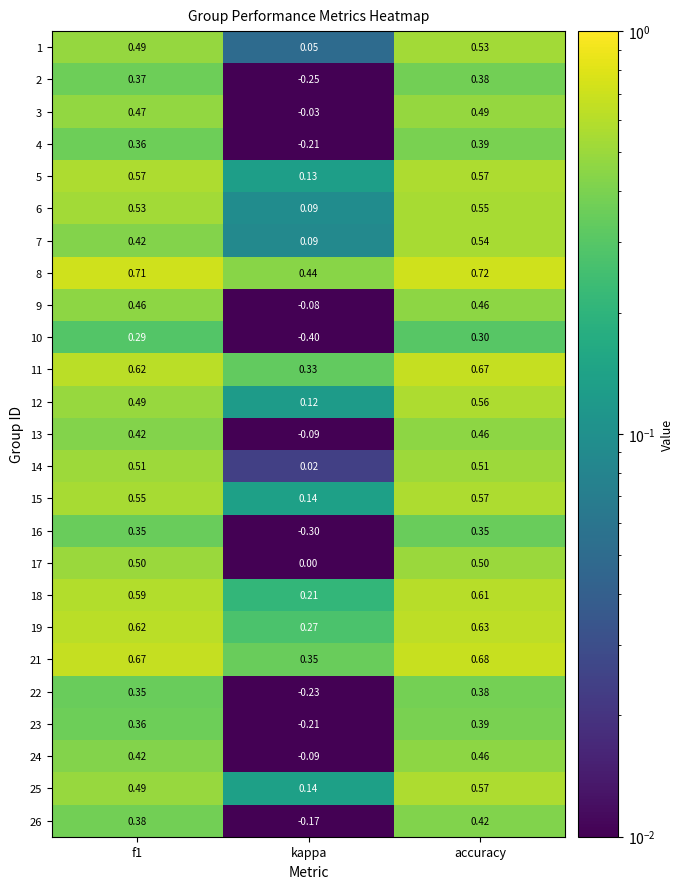

Which category has the lowest value in the 10 series?

kappa